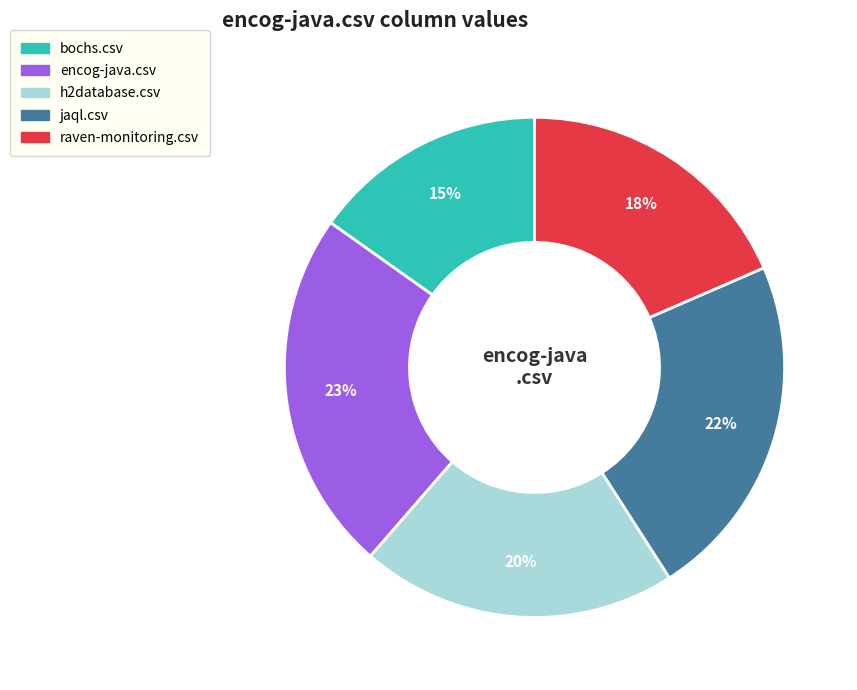

Is it true that bochs.csv is 2% of the pie?

False